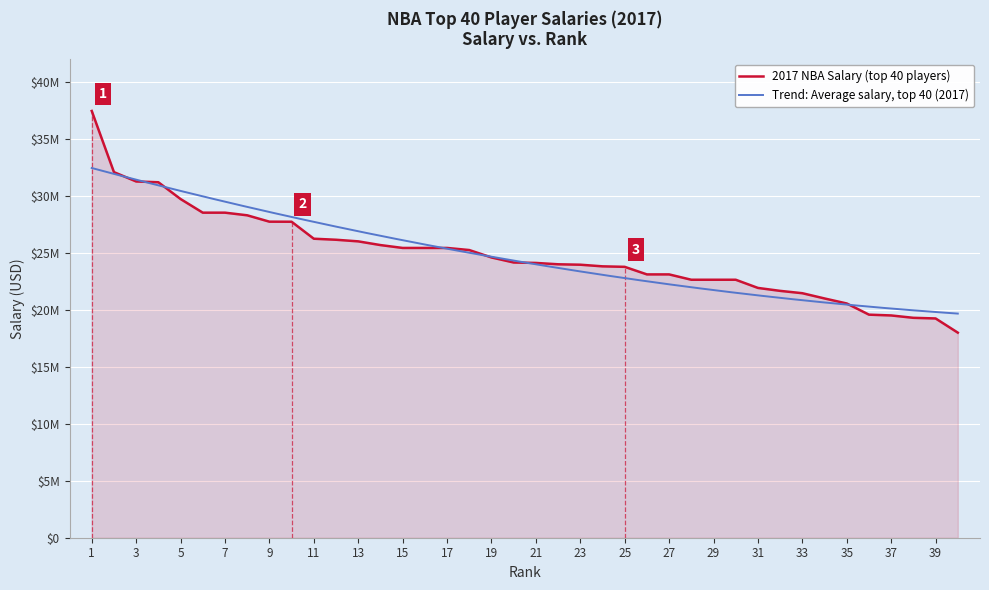

True or false: the data shows 31200000 at 4.

True